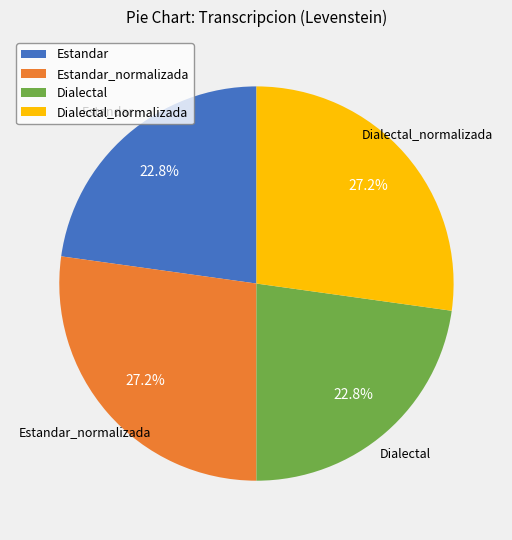

How many segments does this pie chart have?

4